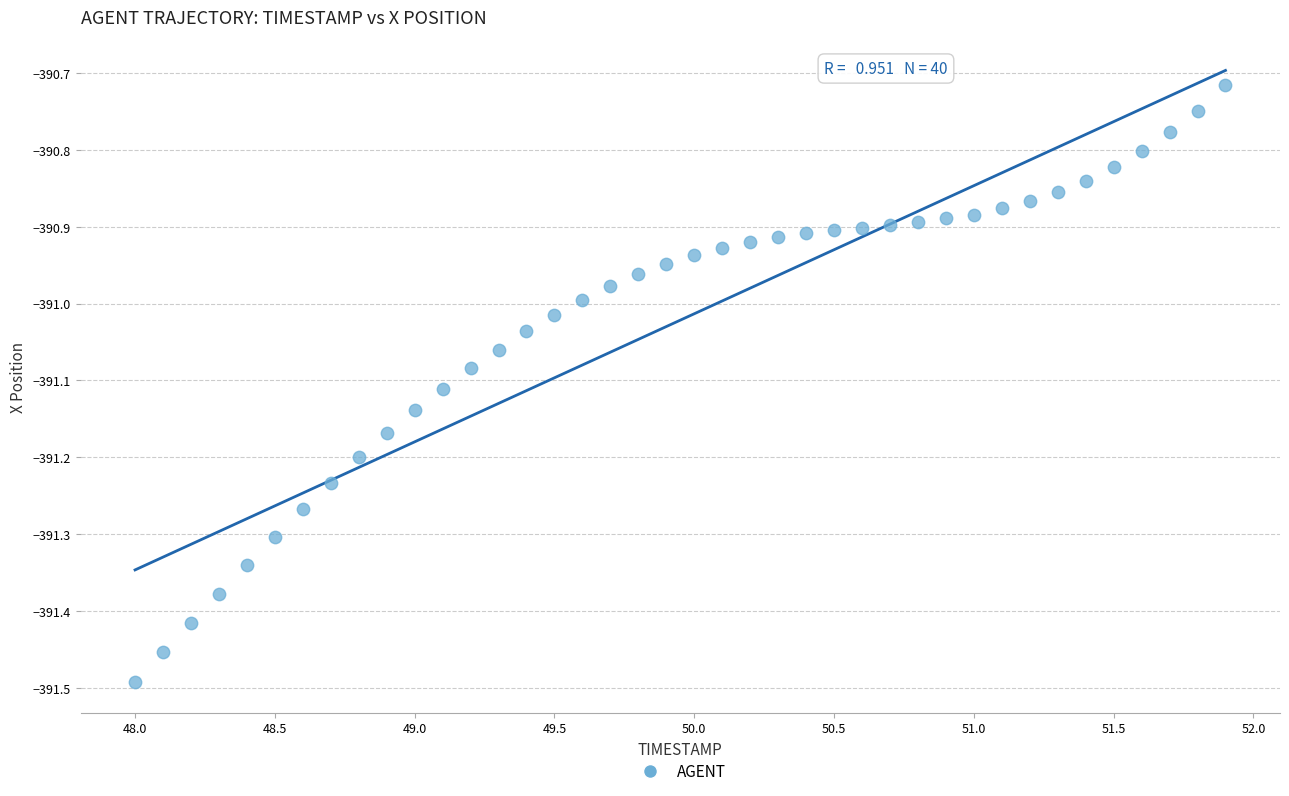

What is the range of Y values (max minus min)?

0.8